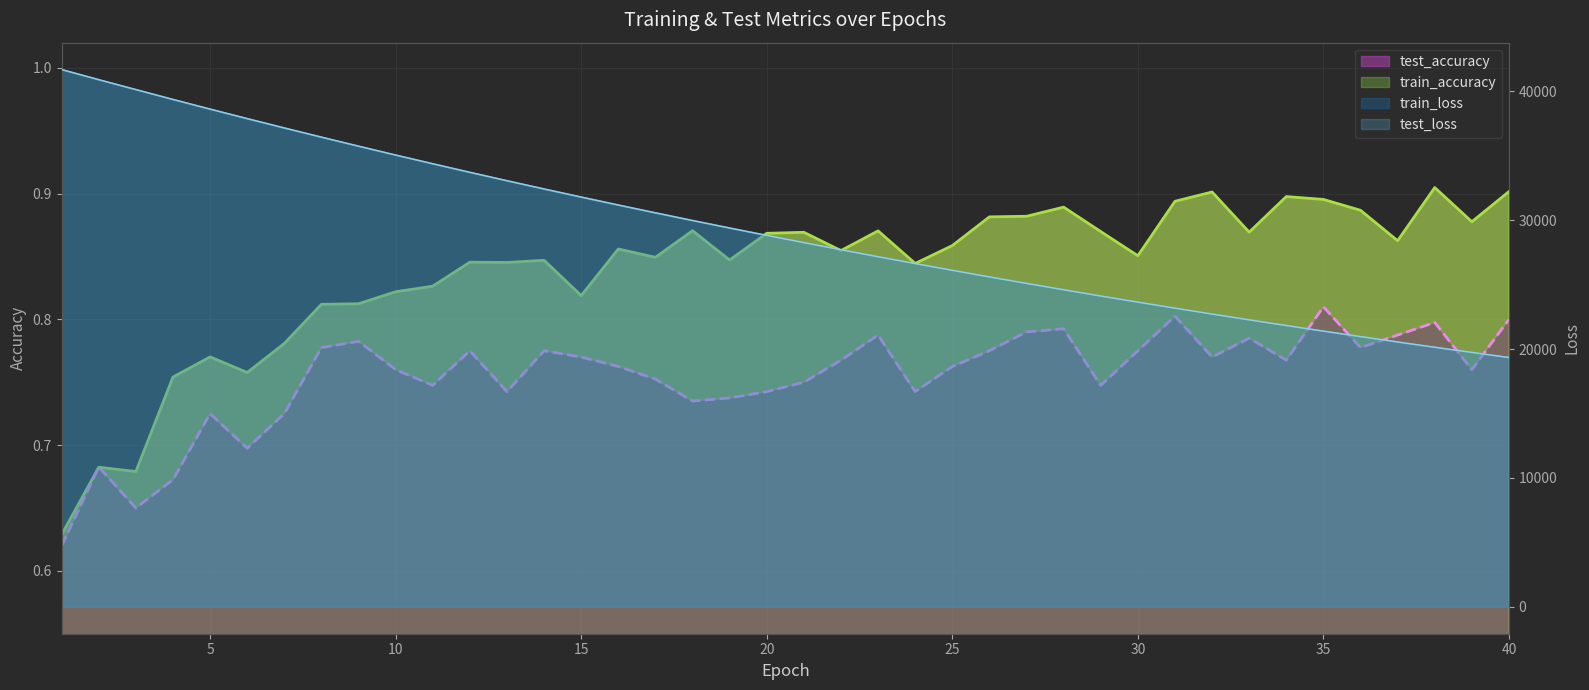

What is the smallest value displayed?

0.6